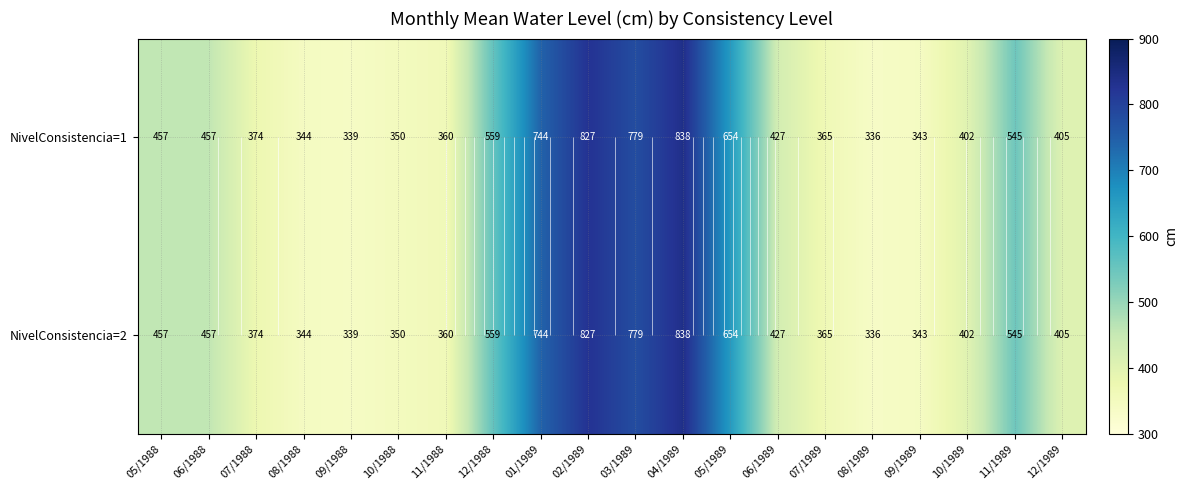

What value does the NivelConsistencia=1 series have at 07/1989, to the nearest 50?

350